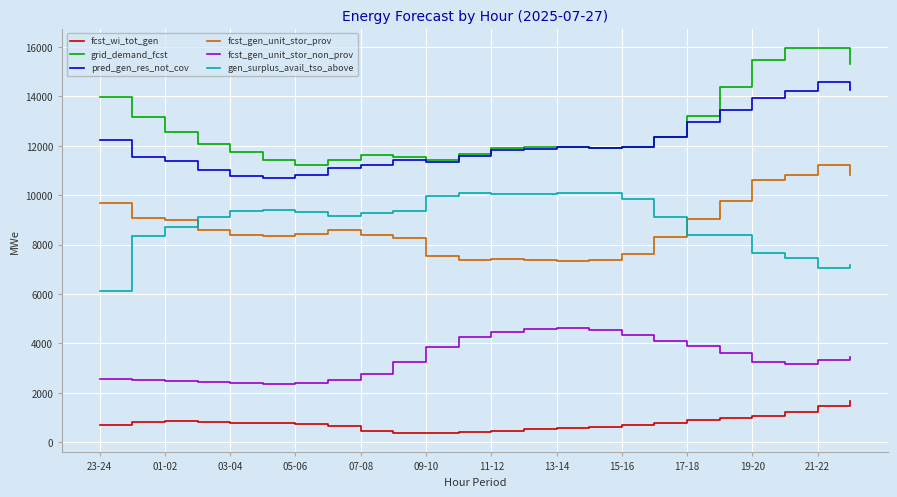

What is the maximum value for pred_gen_res_not_cov?

14604